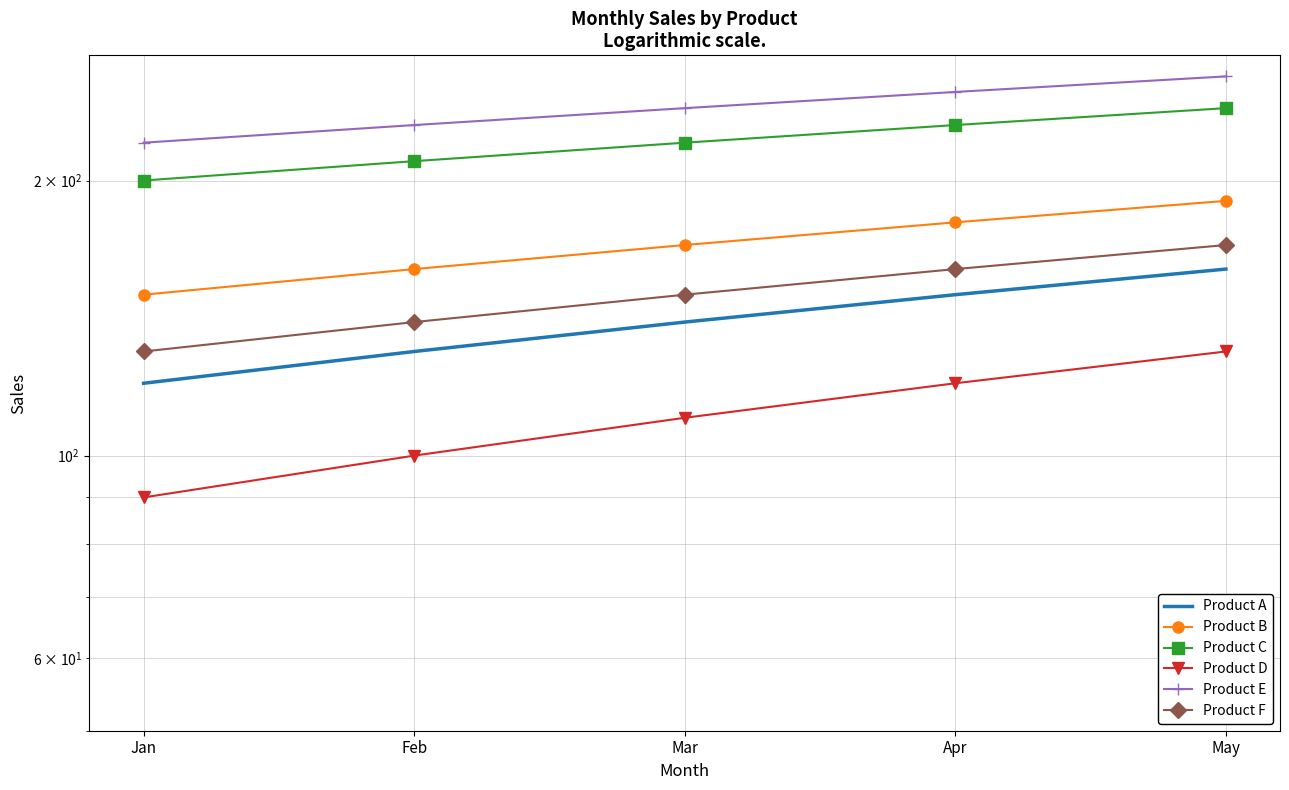

At which category is the sum across all series the highest?

May